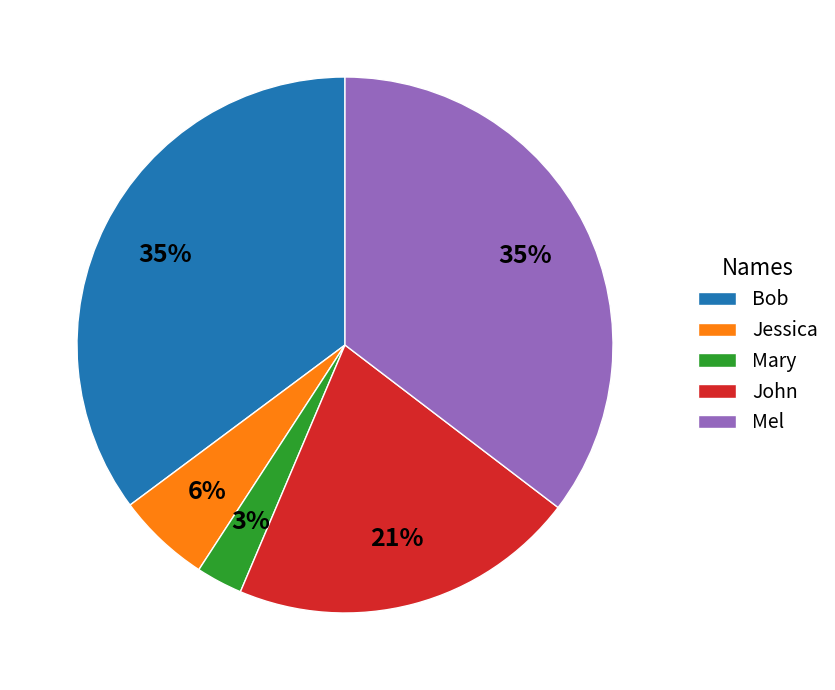

Between Jessica and Mel, which is larger?

Mel